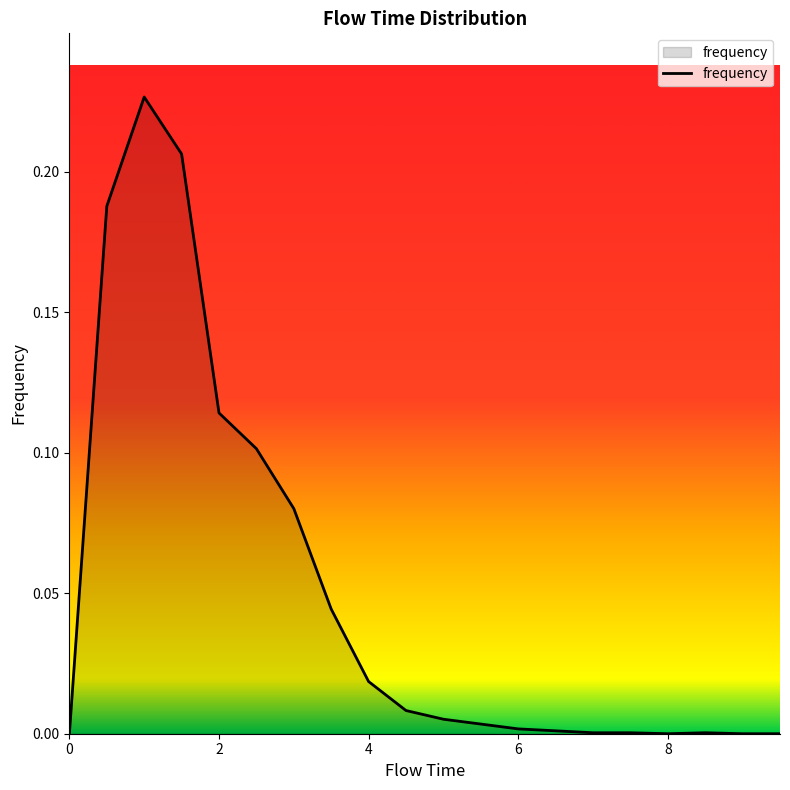

Rank the categories by value from highest to lowest.

1.0, 1.5, 0.5, 2.0, 2.5, 3.0, 3.5, 4.0, 4.5, 5.0, 5.5, 6.0, 6.5, 7.0, 7.5, 8.5, 0.0, 8.0, 9.0, 9.5